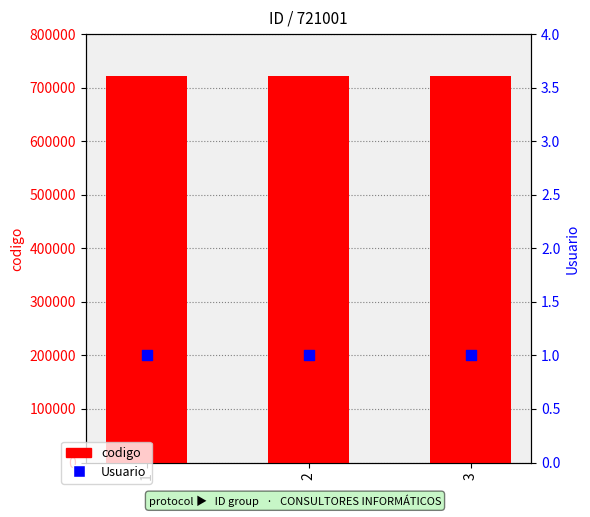

What are all the series names shown in the legend?

codigo, Usuario